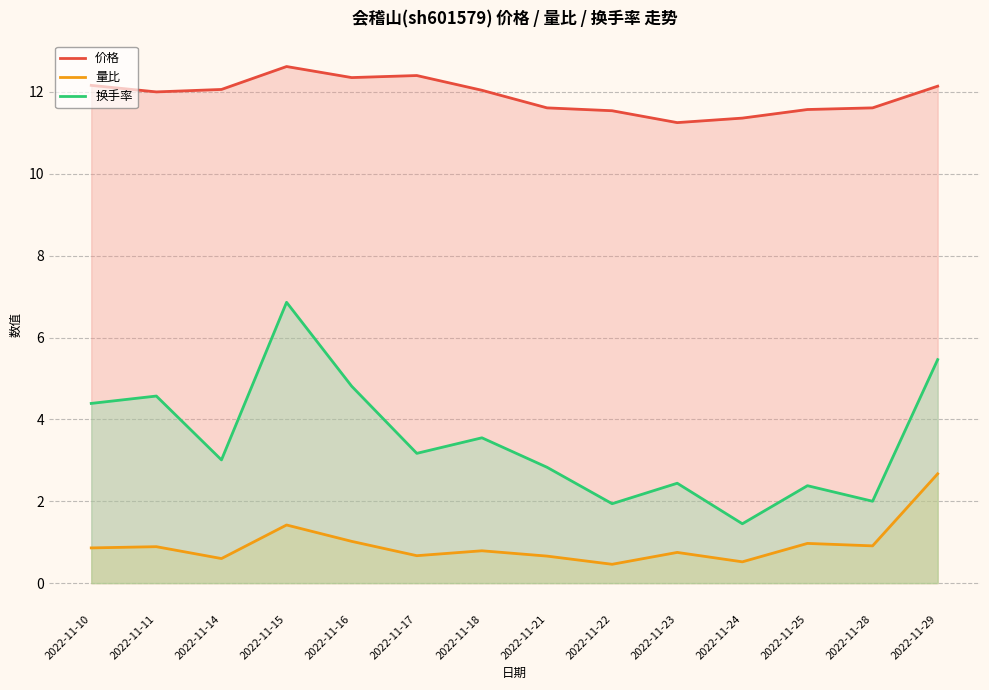

True or false: 量比 and 价格 cross at least once.

False